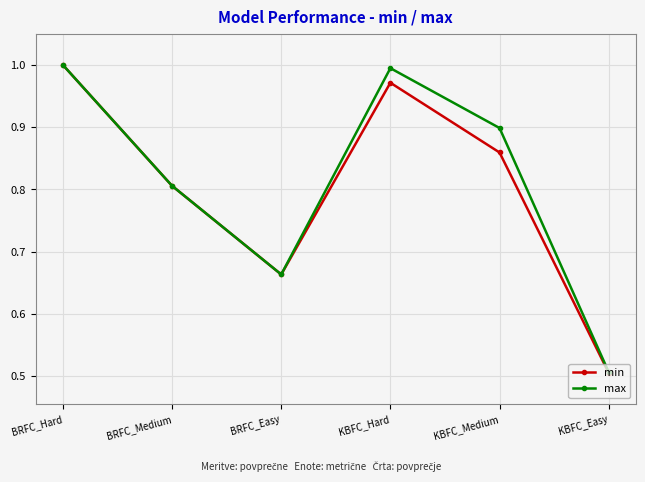

What are all the series names shown in the legend?

min, max